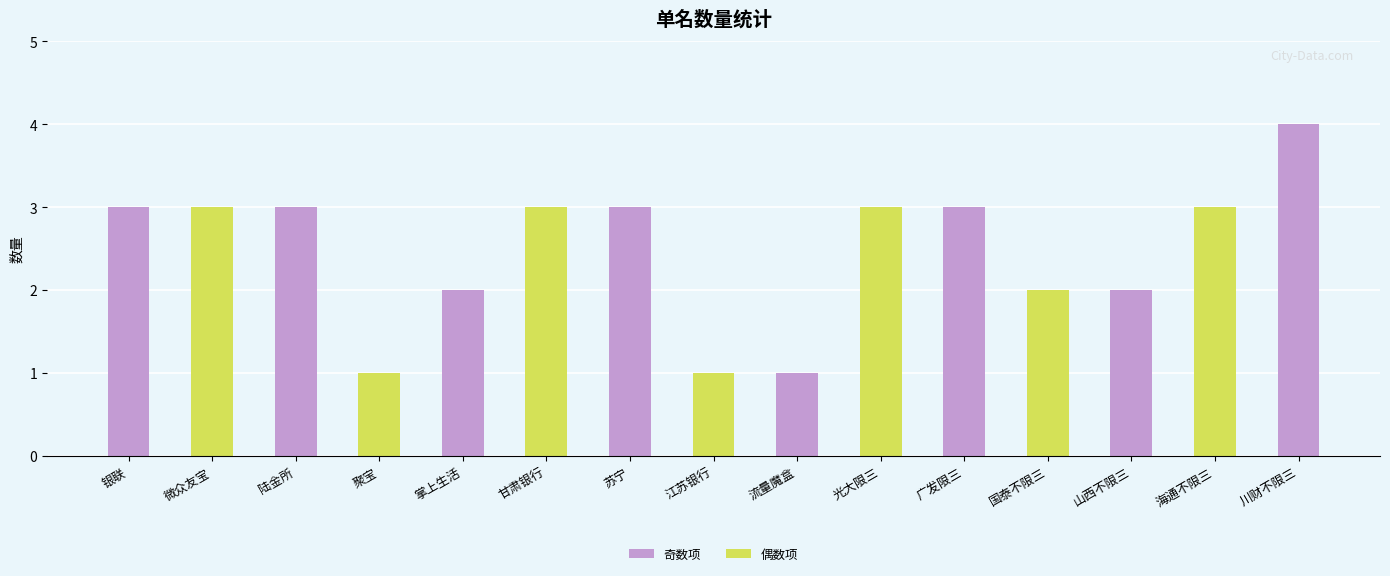

True or false: the data shows 3 at 银联.

True